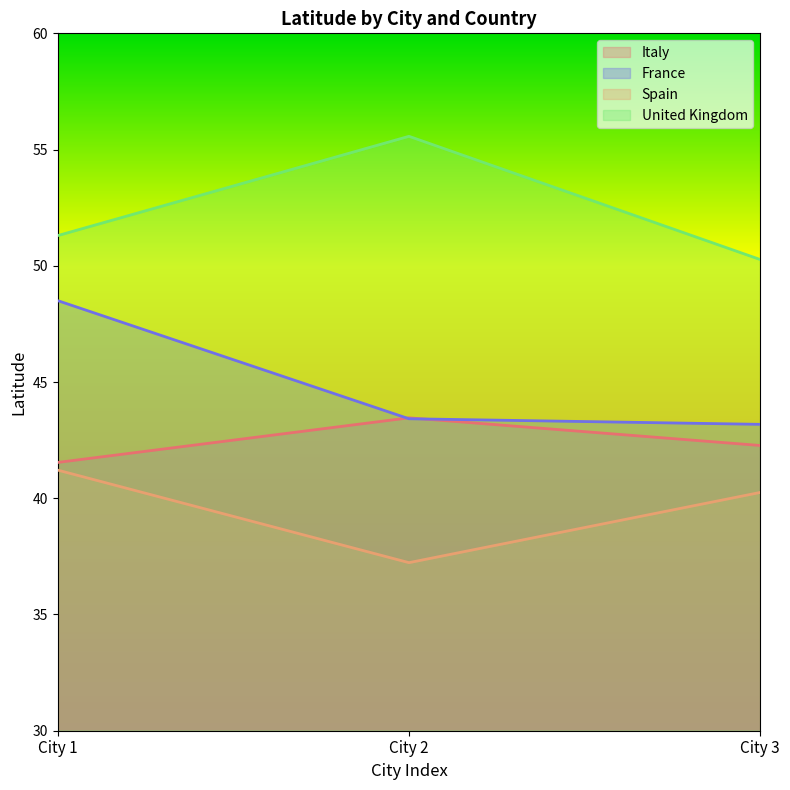

What is the total value across all series at City 3?

176.0